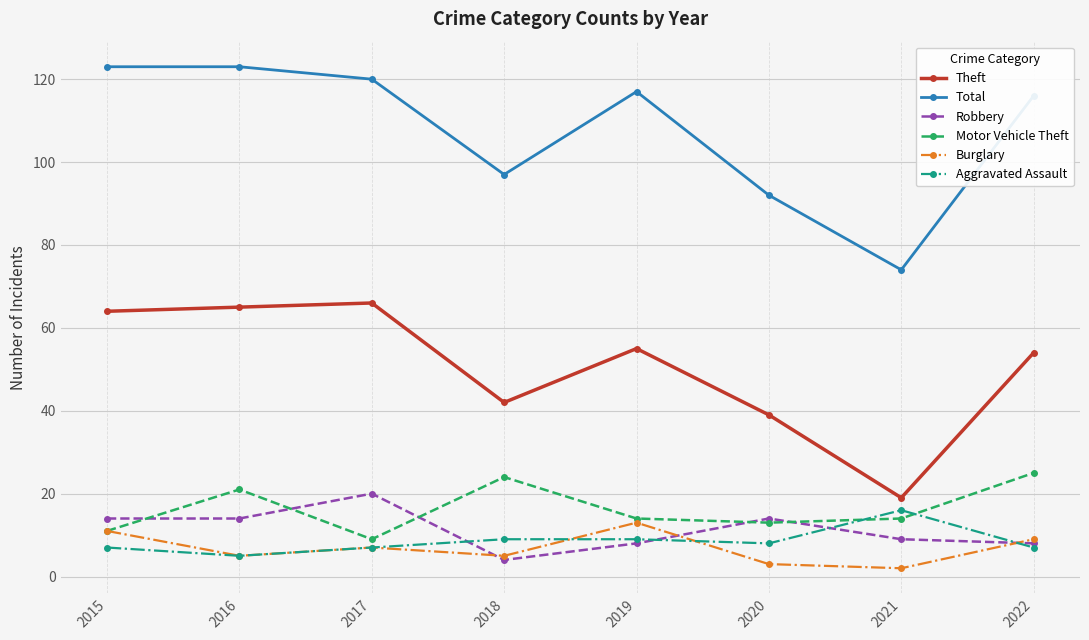

Does the chart have visible grid lines?

Yes